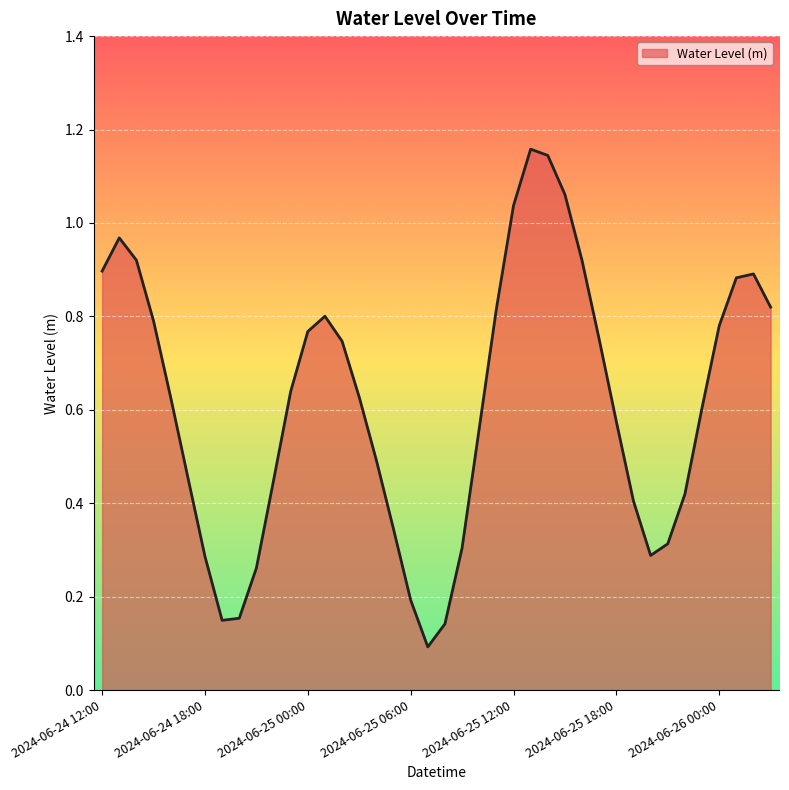

Does the chart display data point markers on the line(s)?

No